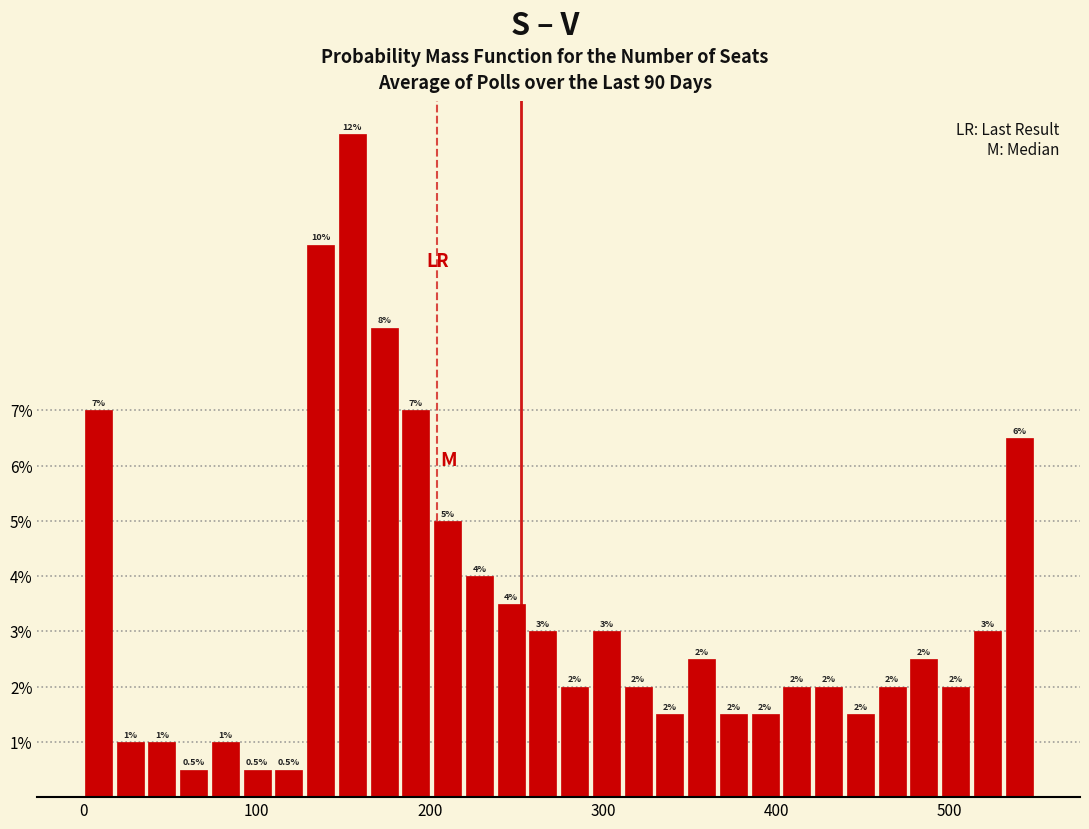

Read against the x-axis, roughly where is the centre of the tallest bar?

160